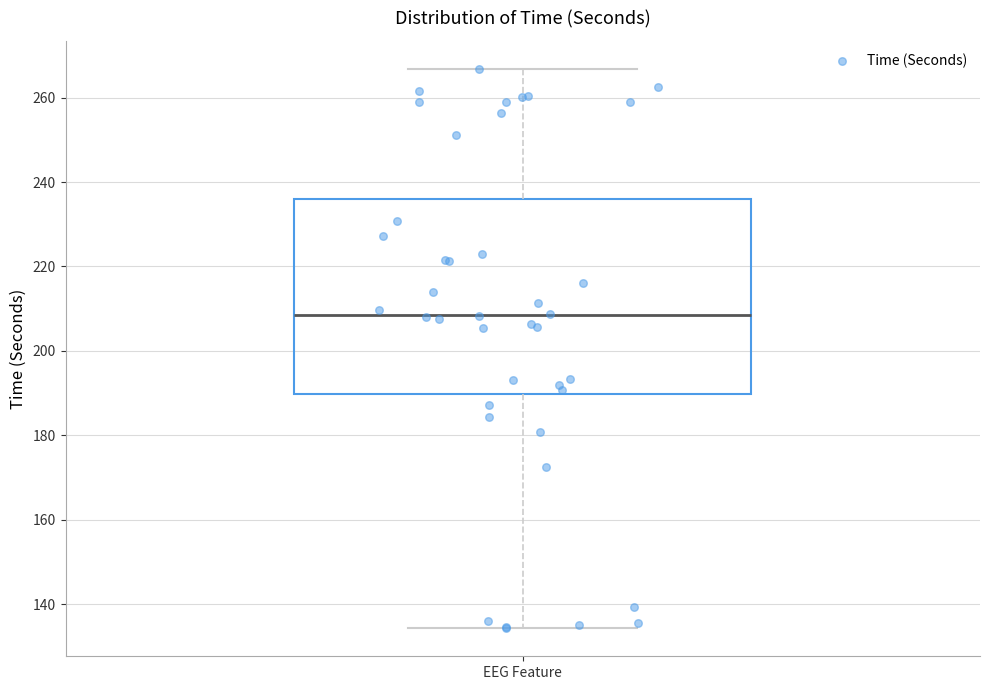

Read this box plot against the y-axis: the position of the median line, the range covered by the box, and the ends of both whiskers. The values are not printed on the chart, so give them approximately, as read against the axis.

median 208, box 190 to 236, whiskers 134 to 266